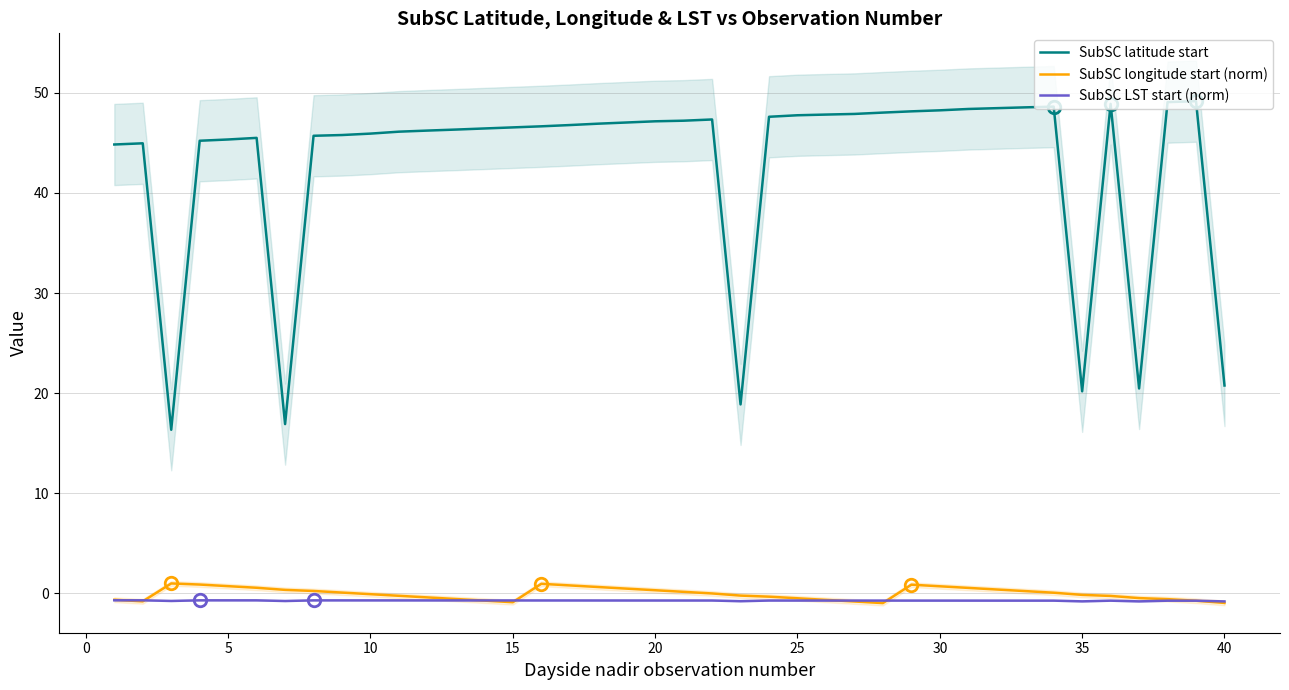

Rank the series by their maximum value, from highest to lowest.

SubSC latitude start, SubSC longitude start (norm), SubSC LST start (norm)